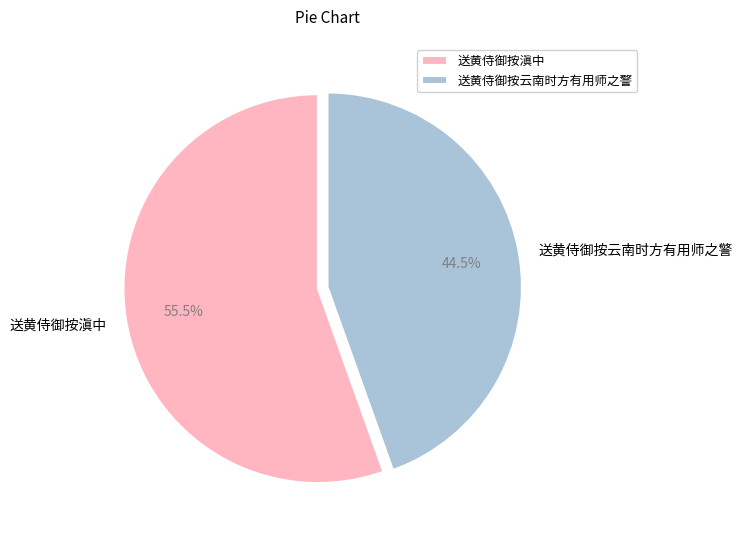

How many slices are in this pie chart?

2